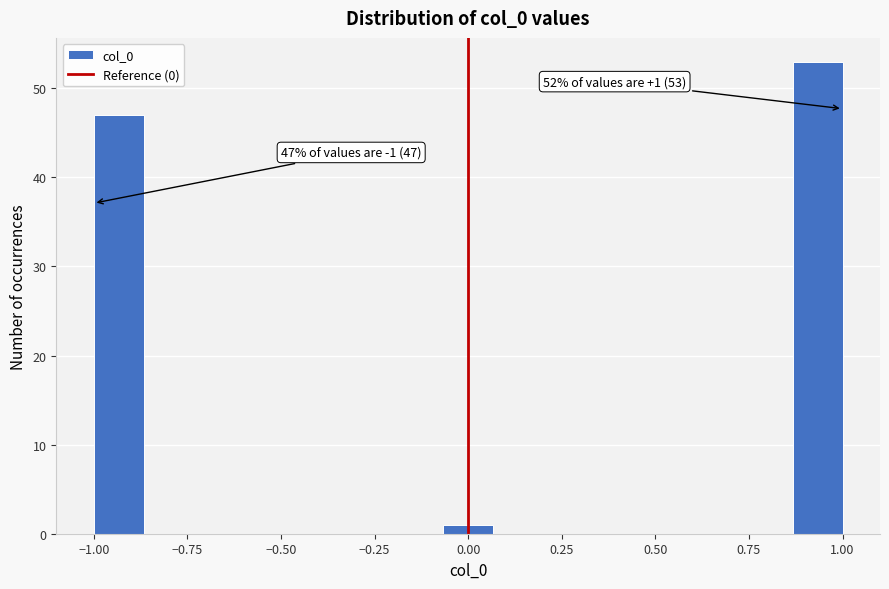

Around what value on the x-axis is the tallest bar? Give the approximate position of its centre, as read against the axis.

0.95